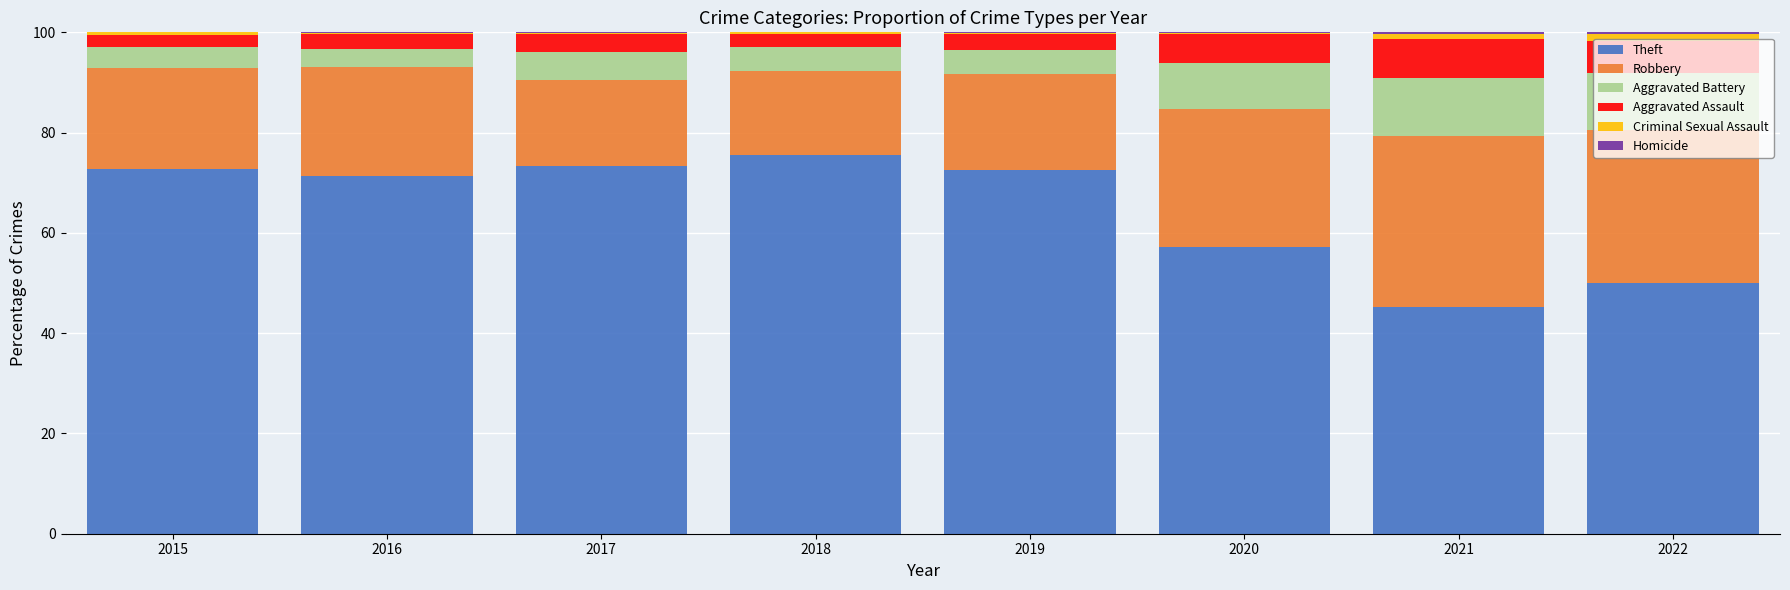

What is the maximum value for Theft?

75.5